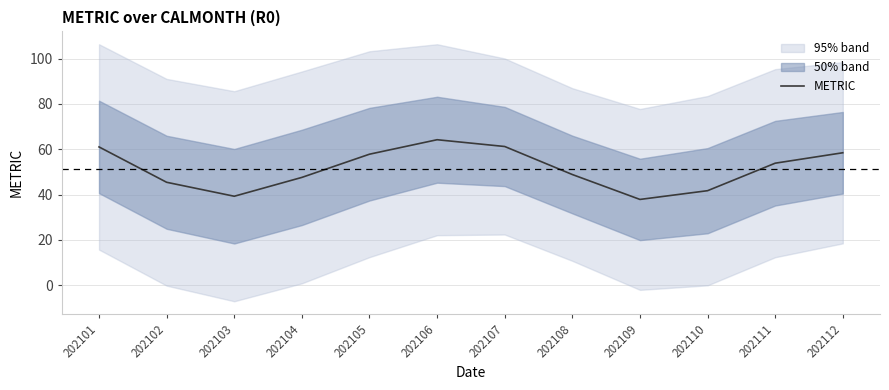

Reading right to left, extract all data points from this chart.

58.5	53.9	41.7	37.9	48.9	61.2	64.2	57.8	47.6	39.3	45.4	61.0